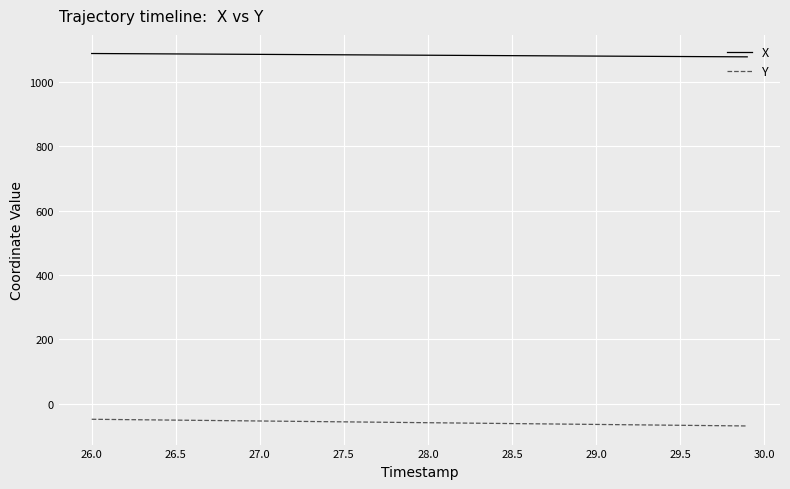

Which series has the largest total across all categories?

X